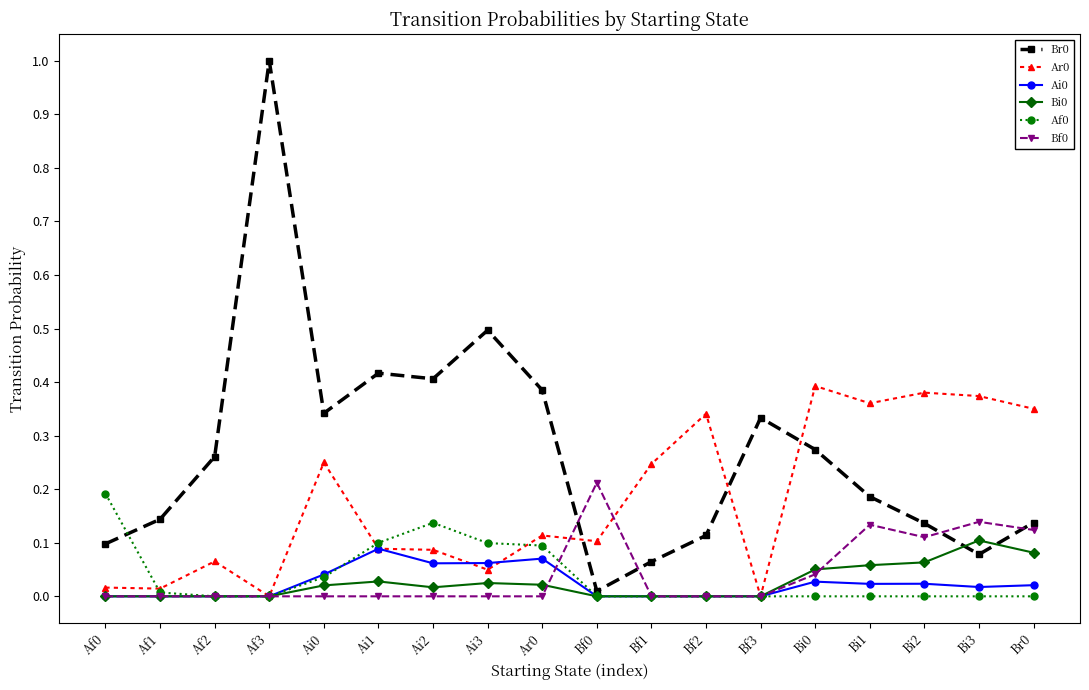

Is the value of Bi0 at Bf0 greater than the value of Ai0 at Bi1?

No